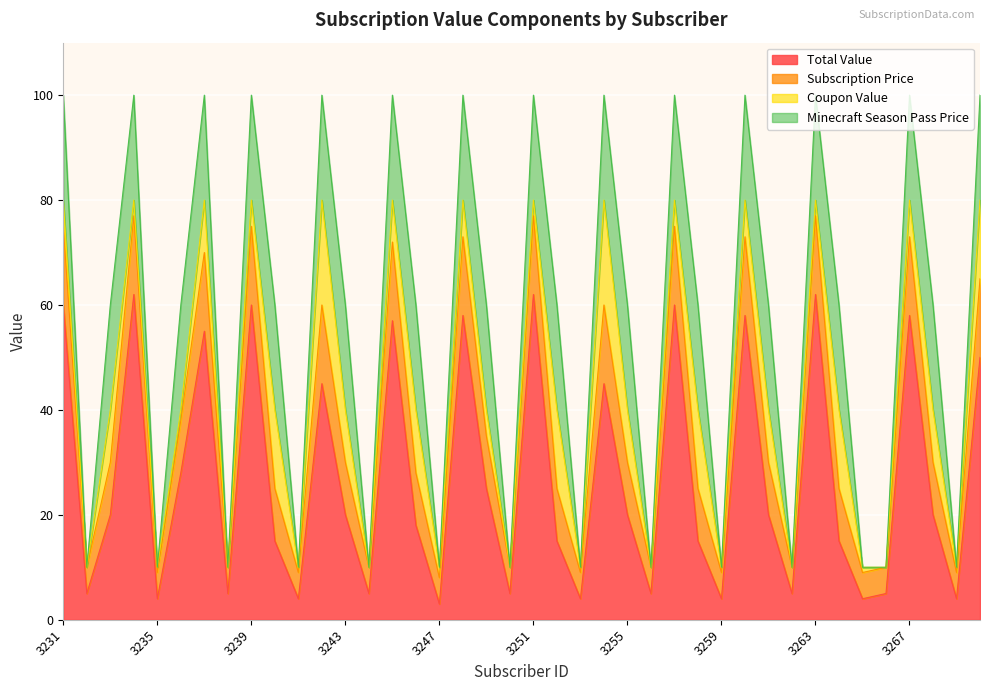

What is the smallest value displayed?

3